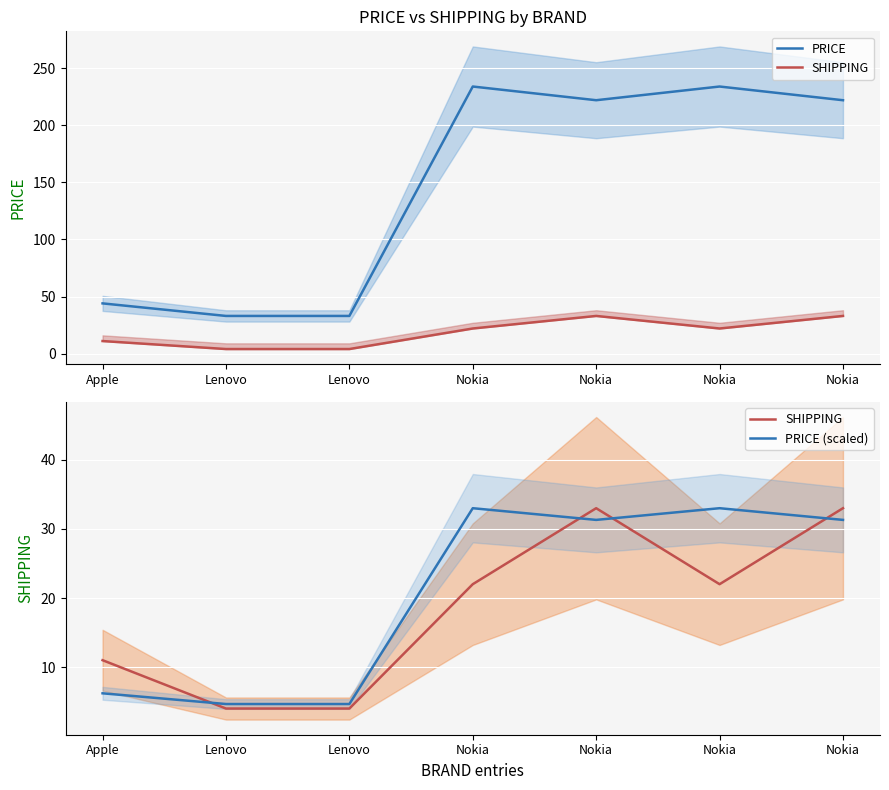

What are all the series names shown in the legend?

PRICE, SHIPPING, PRICE (scaled)